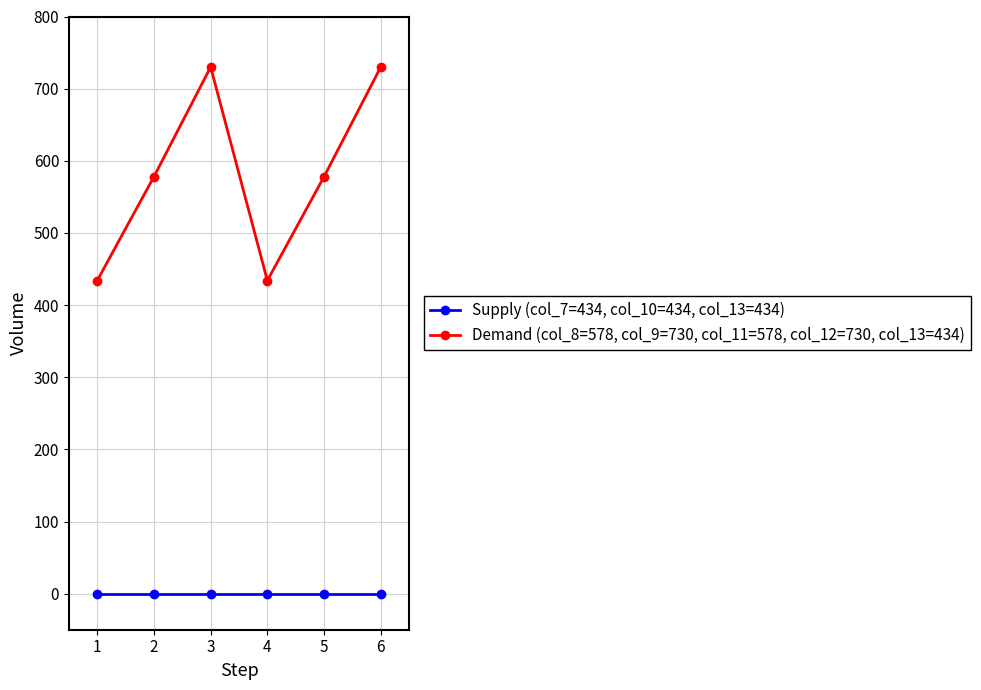

What is the value of the Demand (col_8=578, col_9=730, col_11=578, col_12=730, col_13=434) point at the 5th from the left?

578